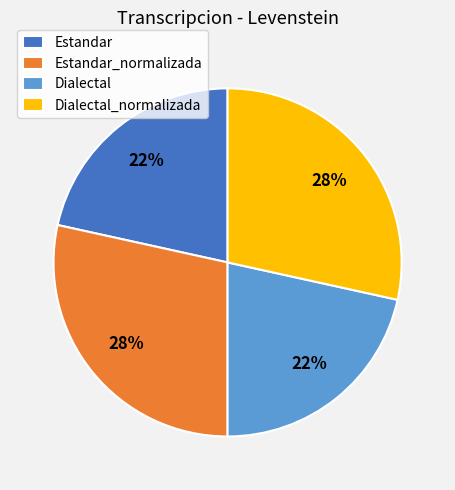

The Dialectal slice represents 22% of the pie. True or false?

True